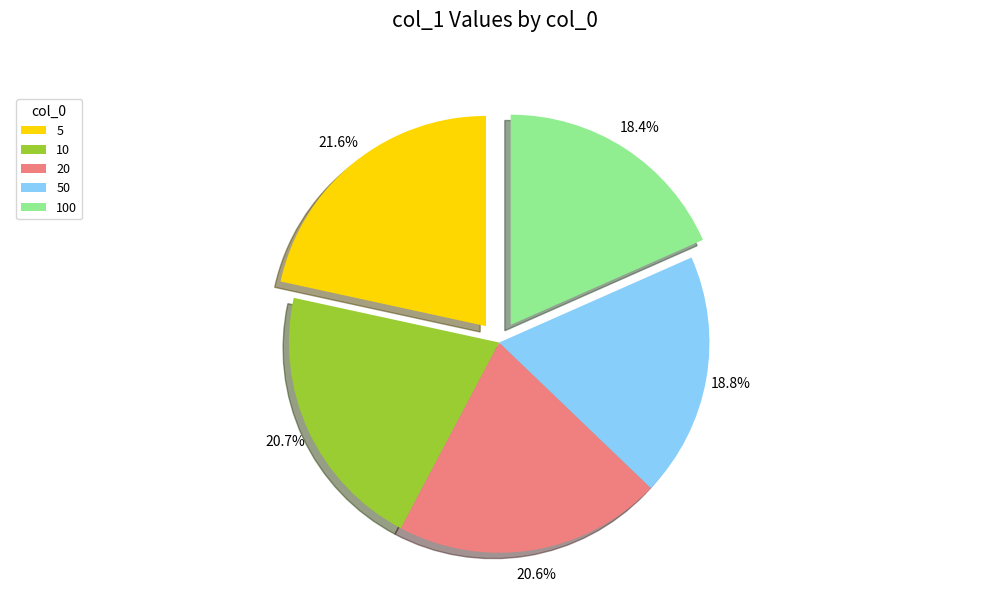

To the nearest percent, what percentage of the pie is 5?

22%